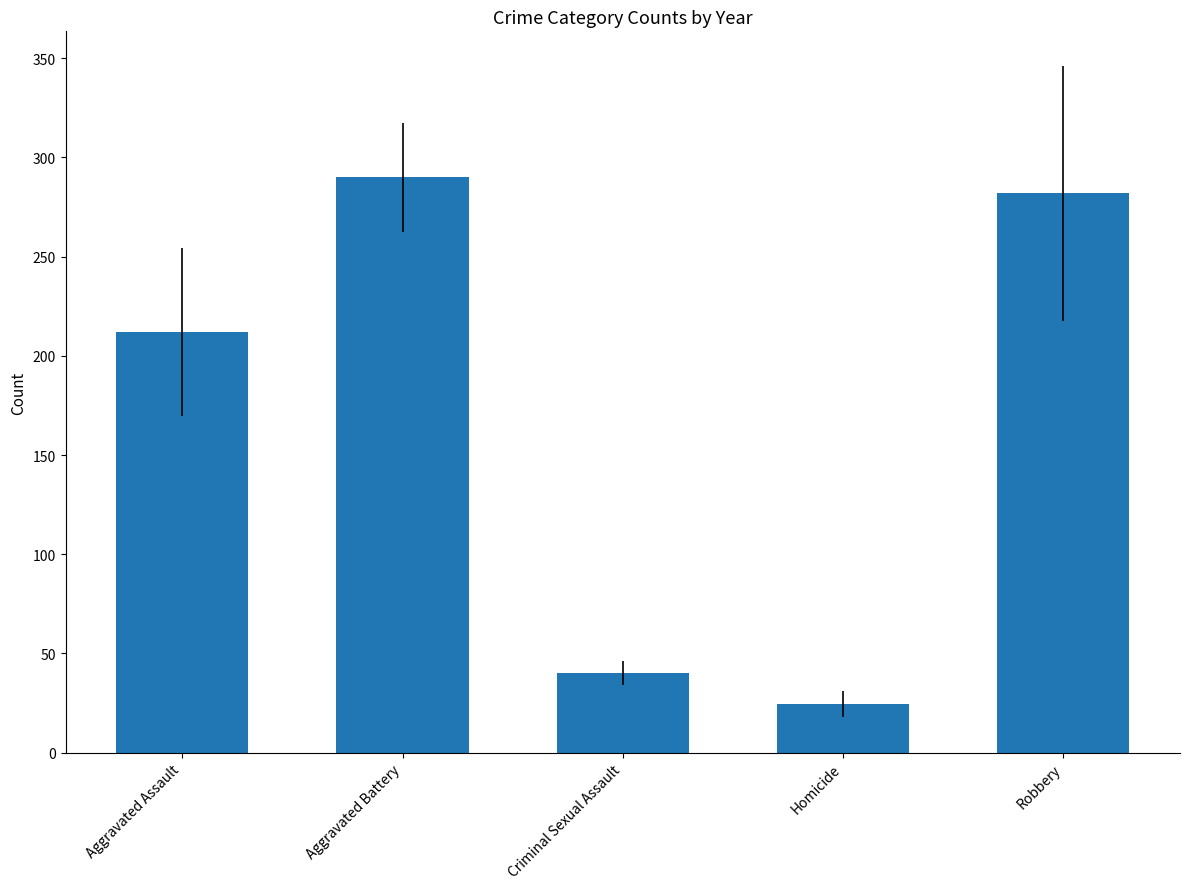

Which category has the lowest value across all series?

Homicide